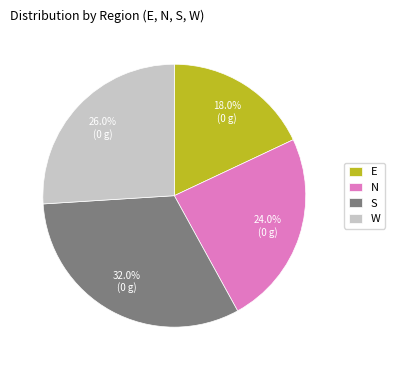

To the nearest percent, what is the average slice percentage?

25%